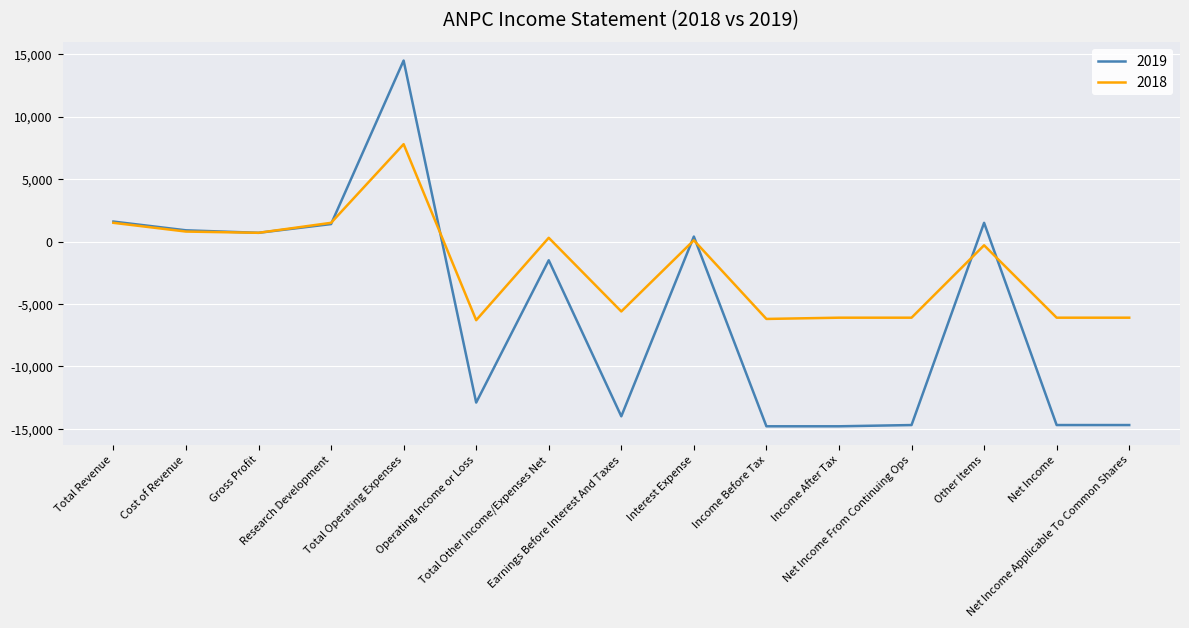

Is the value of 2018 at Other Items greater than the value of 2019 at Earnings Before Interest And Taxes?

Yes